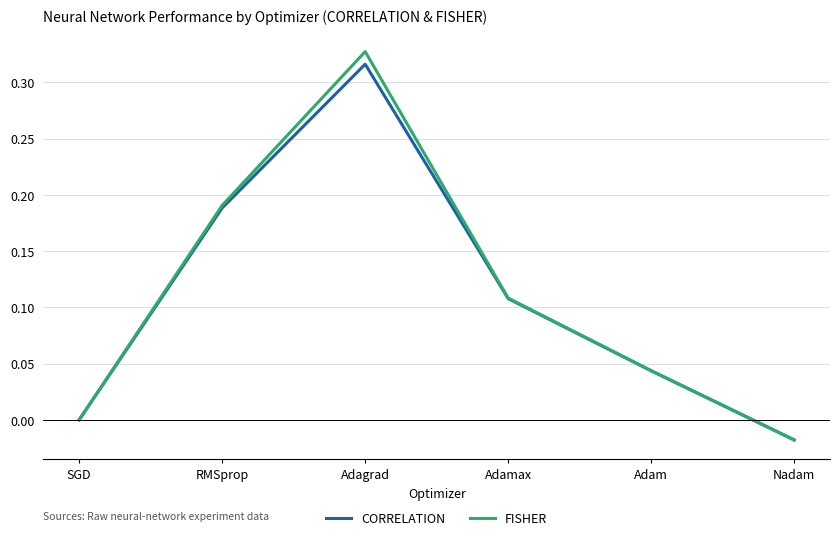

Rank the categories by CORRELATION value from lowest to highest.

Nadam, SGD, Adam, Adamax, RMSprop, Adagrad